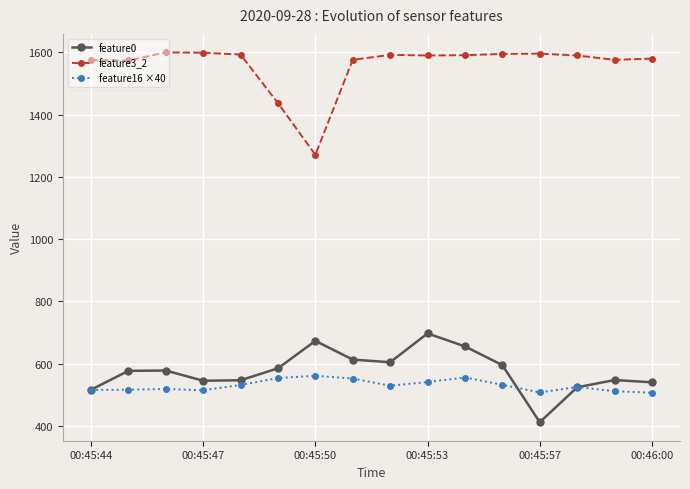

In feature0, how many points are higher than both neighbors (excluding endpoints)?

4